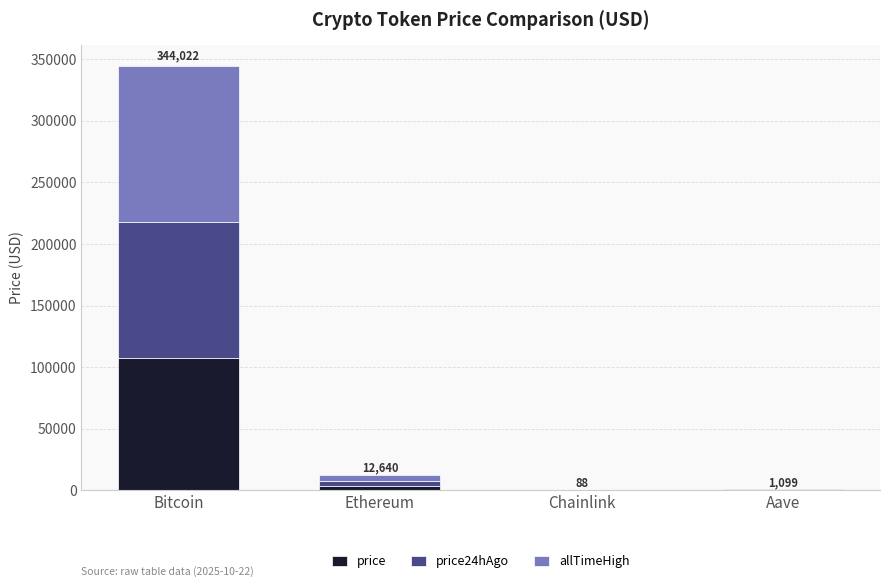

Where is price nearest to the value 53728?

Ethereum